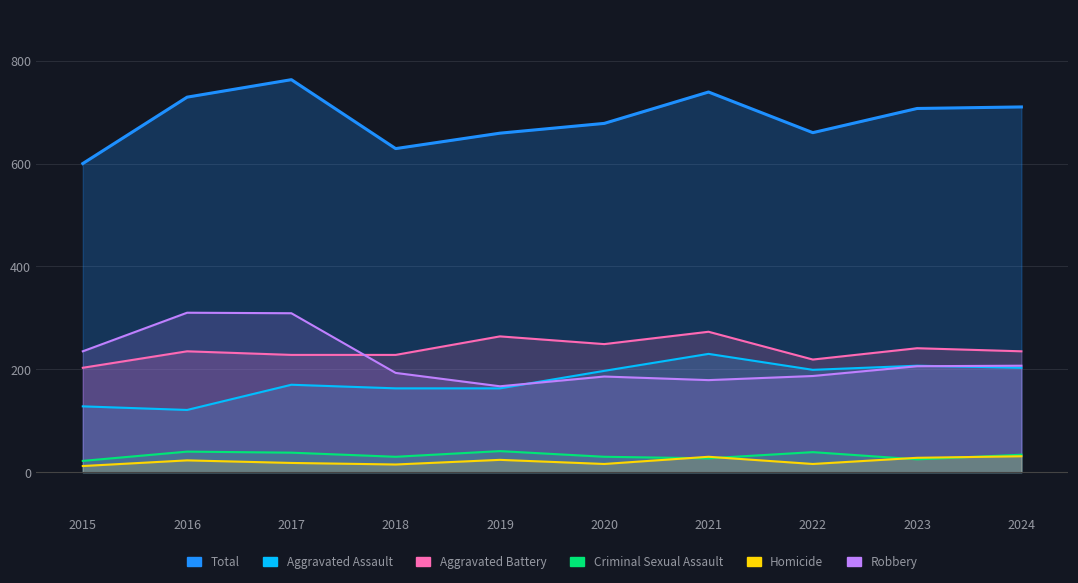

Rank the series by their maximum value, from lowest to highest.

Homicide, Criminal Sexual Assault, Aggravated Assault, Aggravated Battery, Robbery